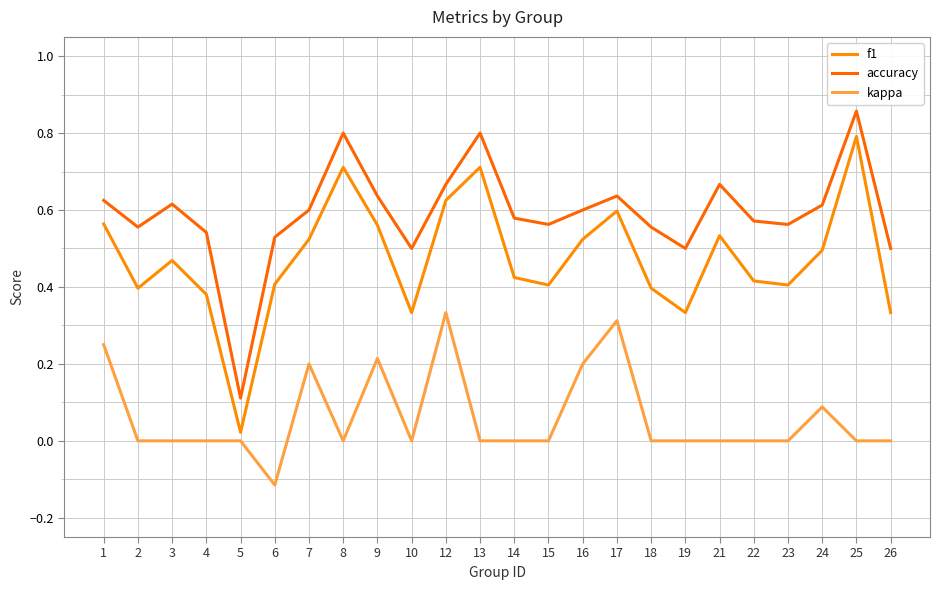

What is the difference between the highest and lowest values at 8?

0.8